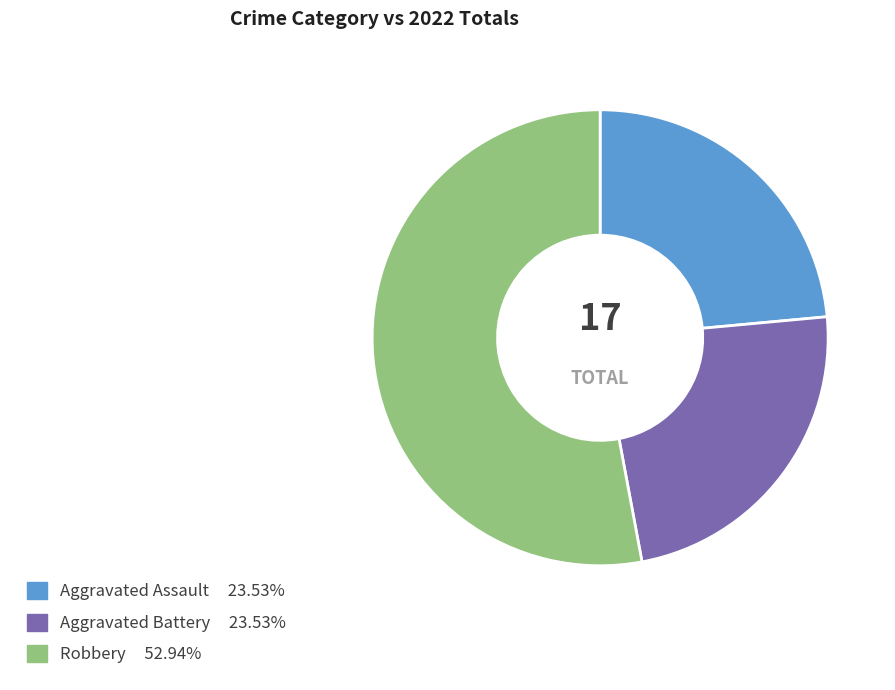

Count the number of slices in the pie.

3